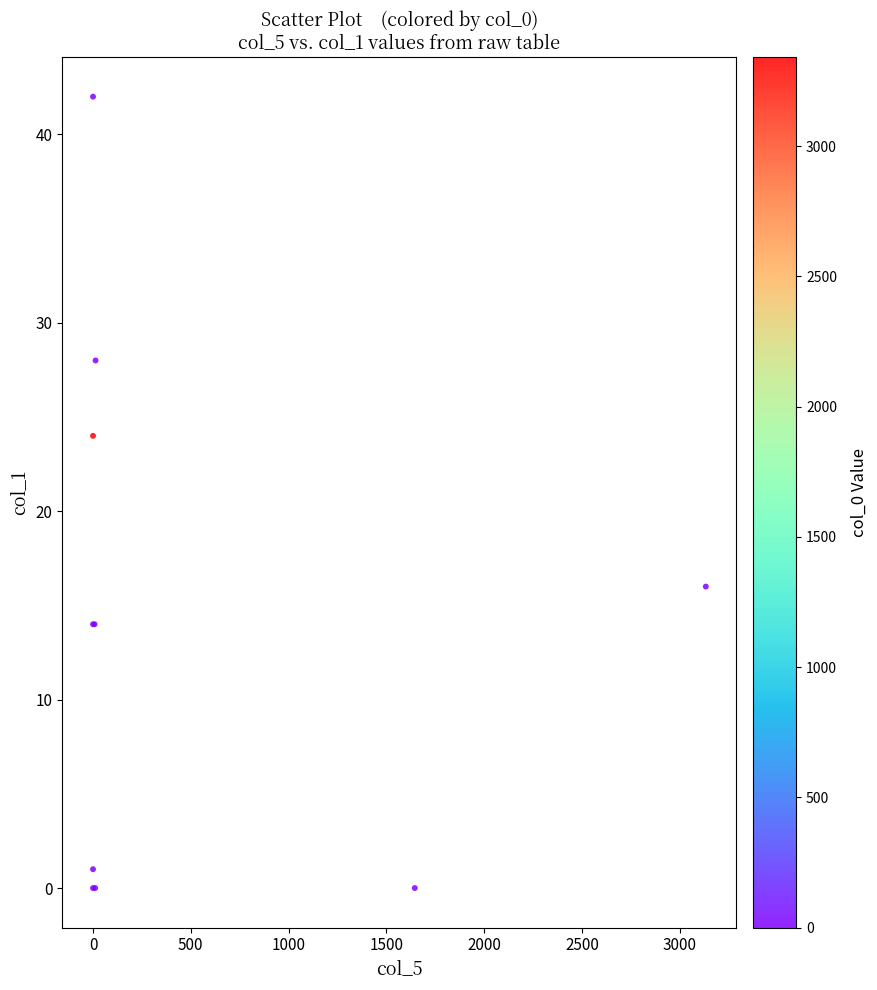

What Y value in the scatter plot is closest to 21?

24